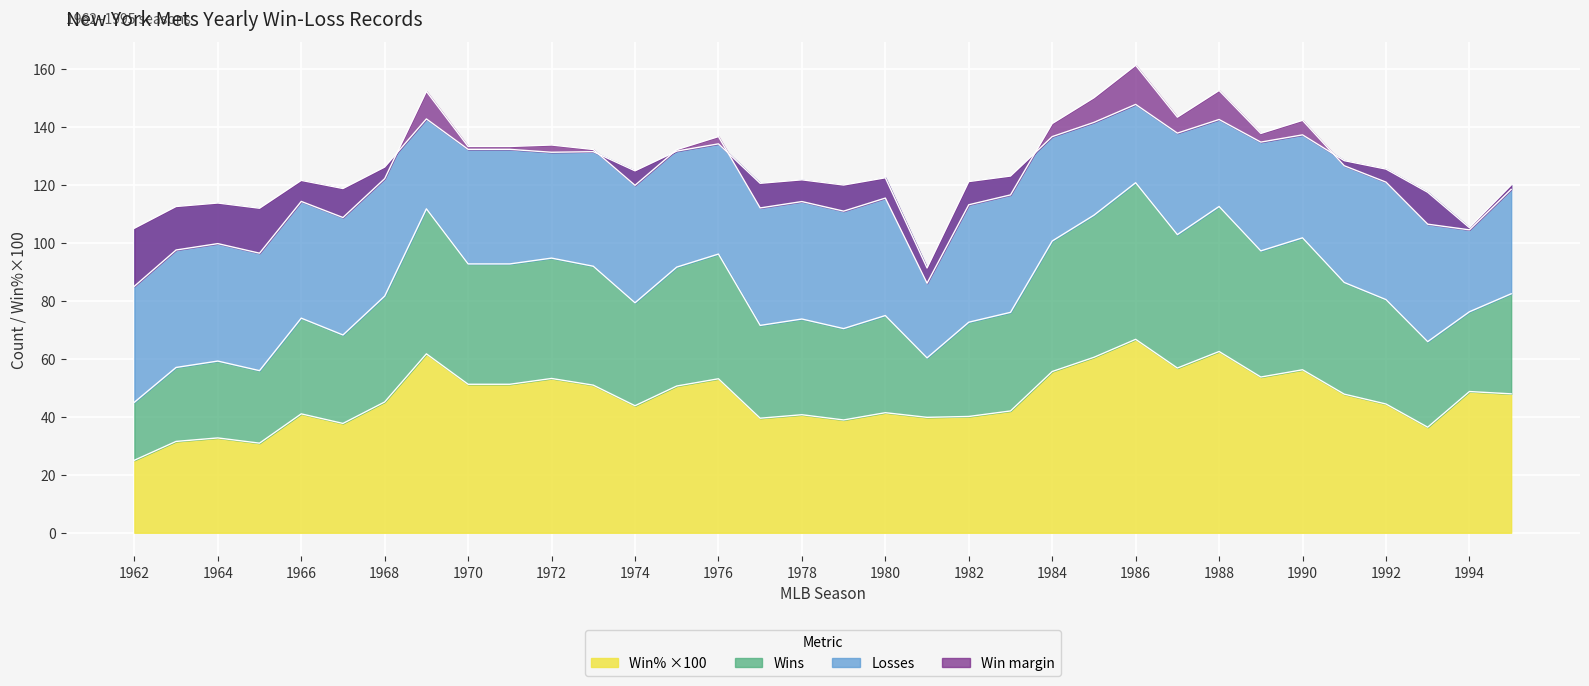

What is the maximum value for Win% ×100?

66.7